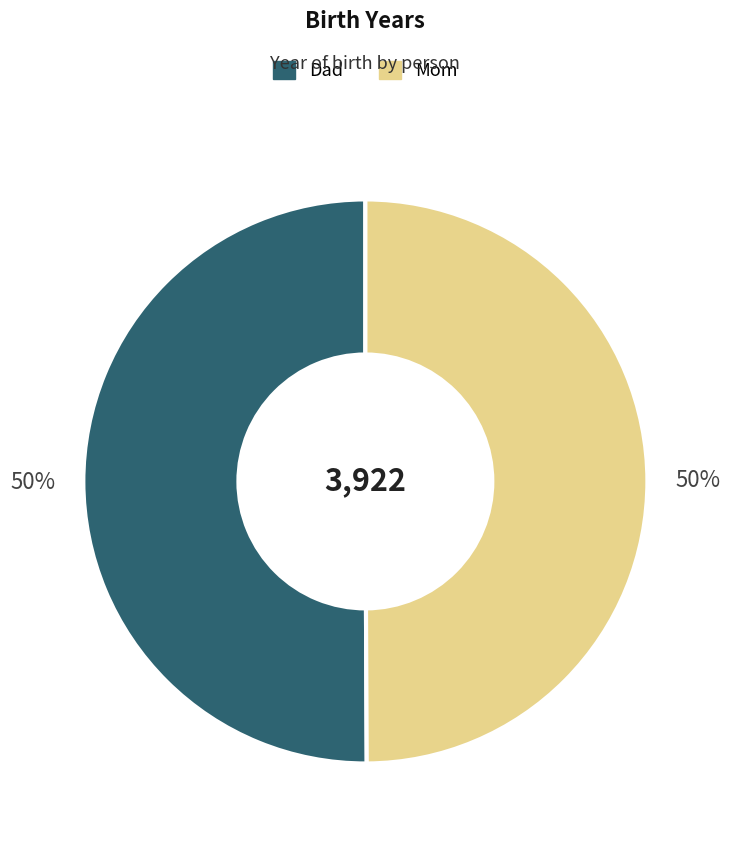

How many segments does this pie chart have?

2